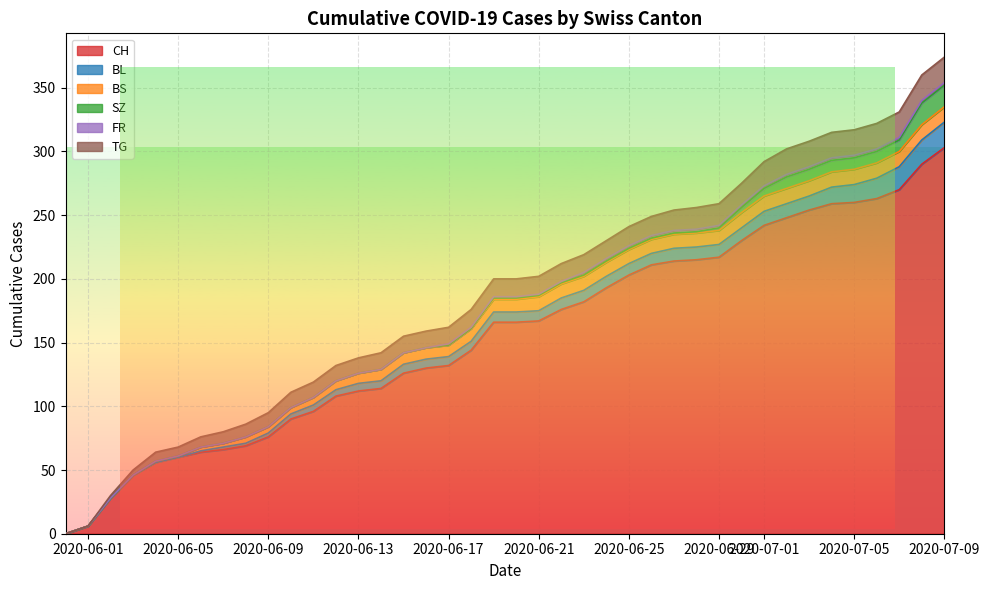

Which series changed the most between 2 and 6?

CH